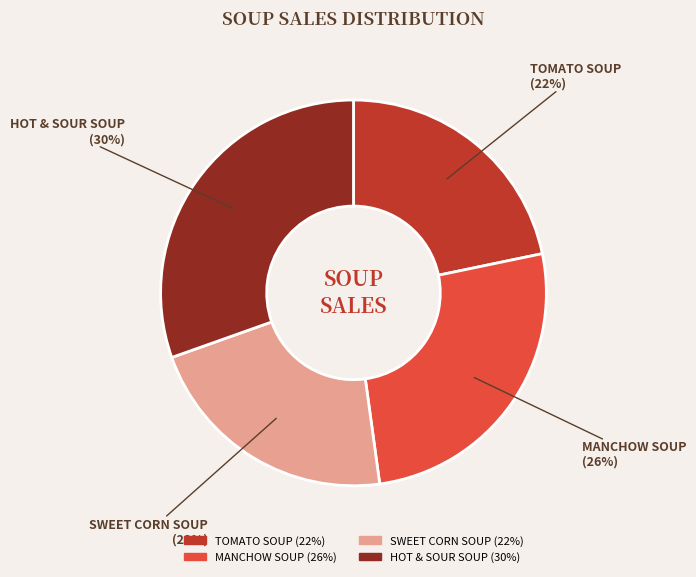

Does any single category account for the majority?

No